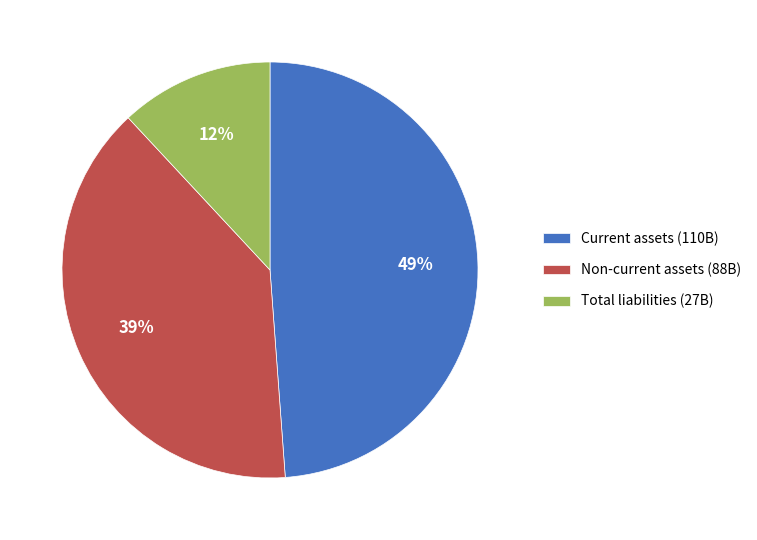

Is Total liabilities (27B) the majority of the pie?

No